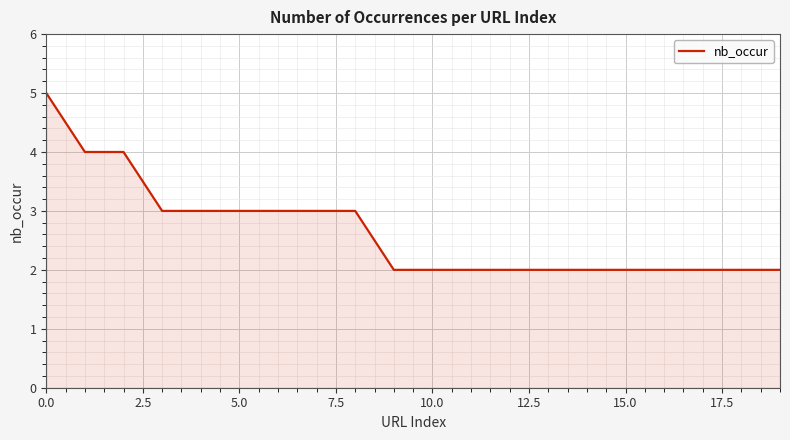

What is the greatest value displayed?

5